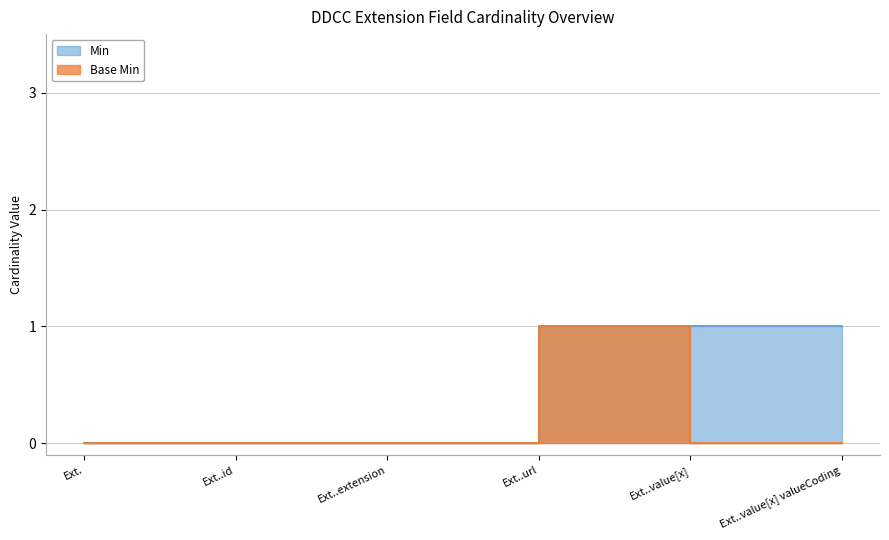

Is it true that Min equals -1 at Ext..id?

False